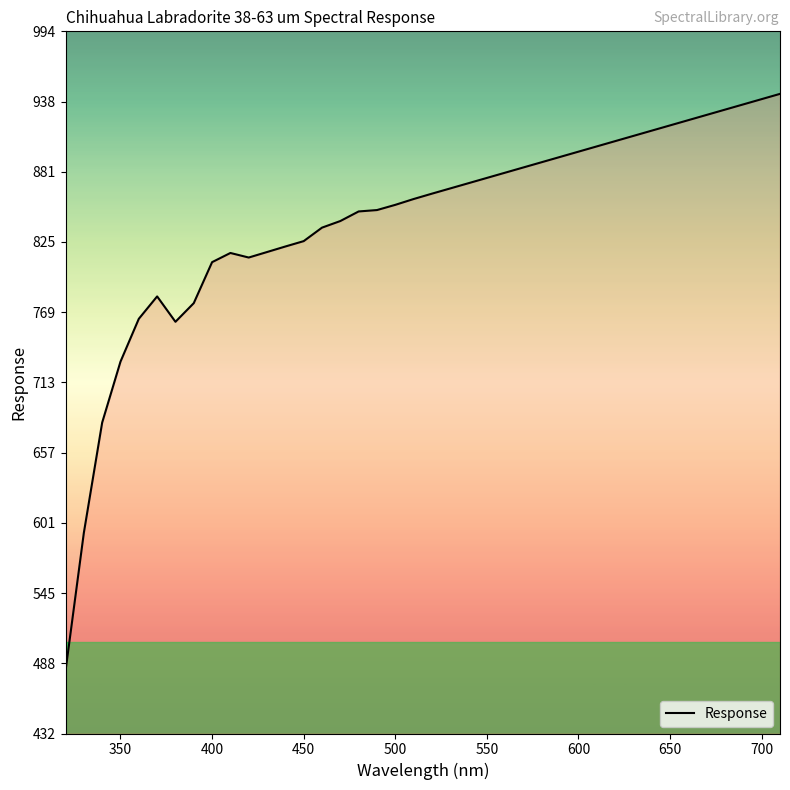

What is the greatest value displayed?

943.7